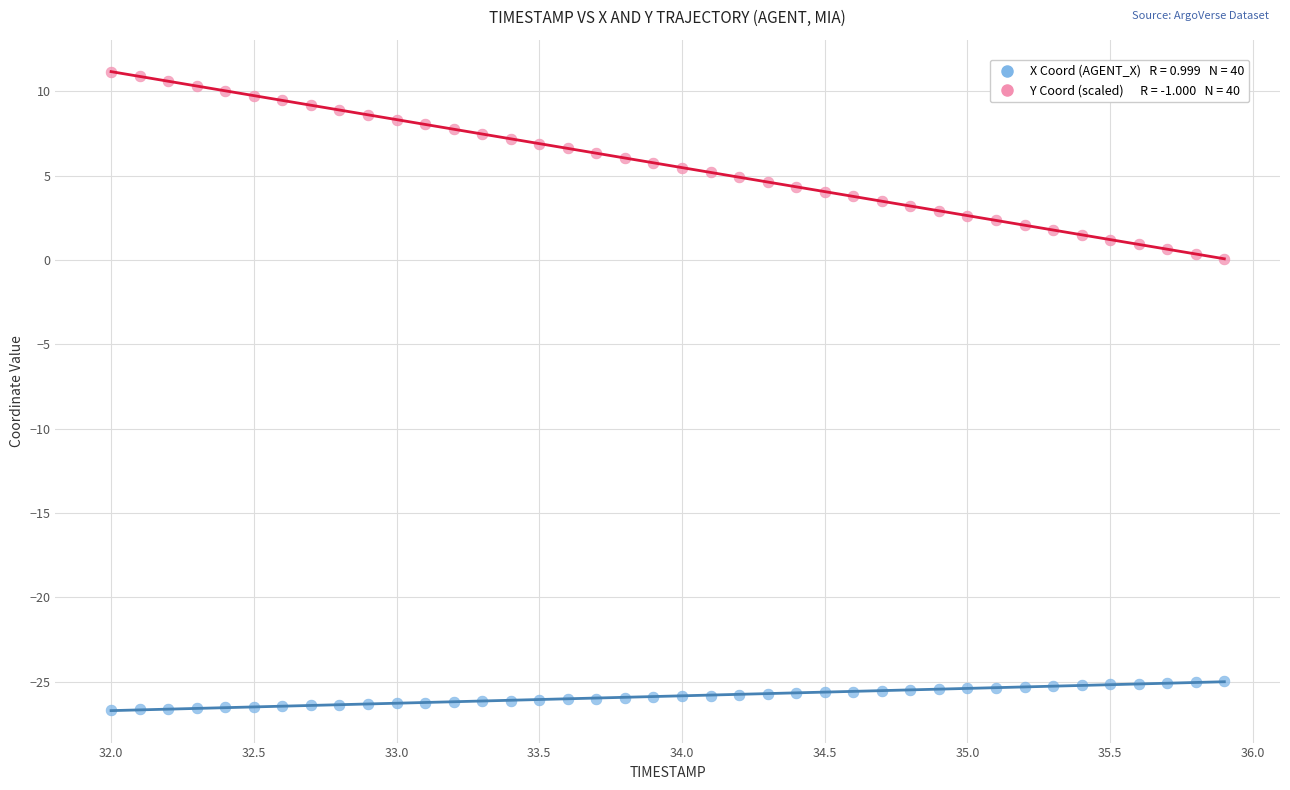

Across all data points, what is the range of X values (max minus min)?

3.9